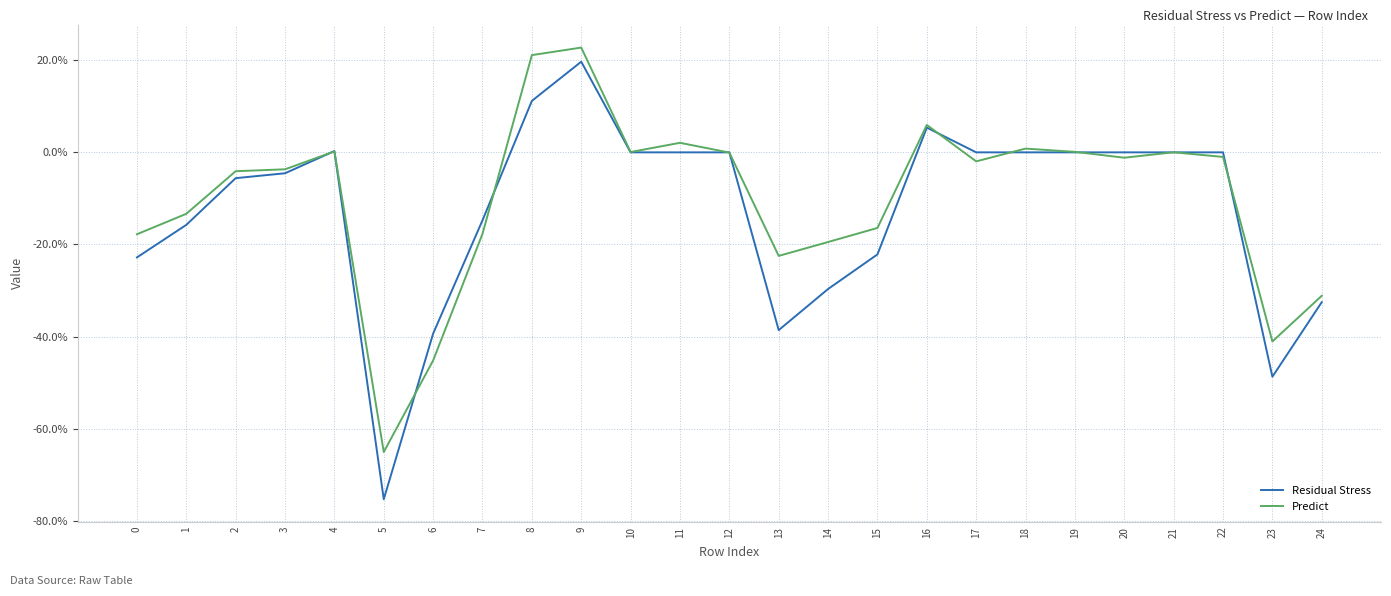

Between 14 and 19, which is larger?

19